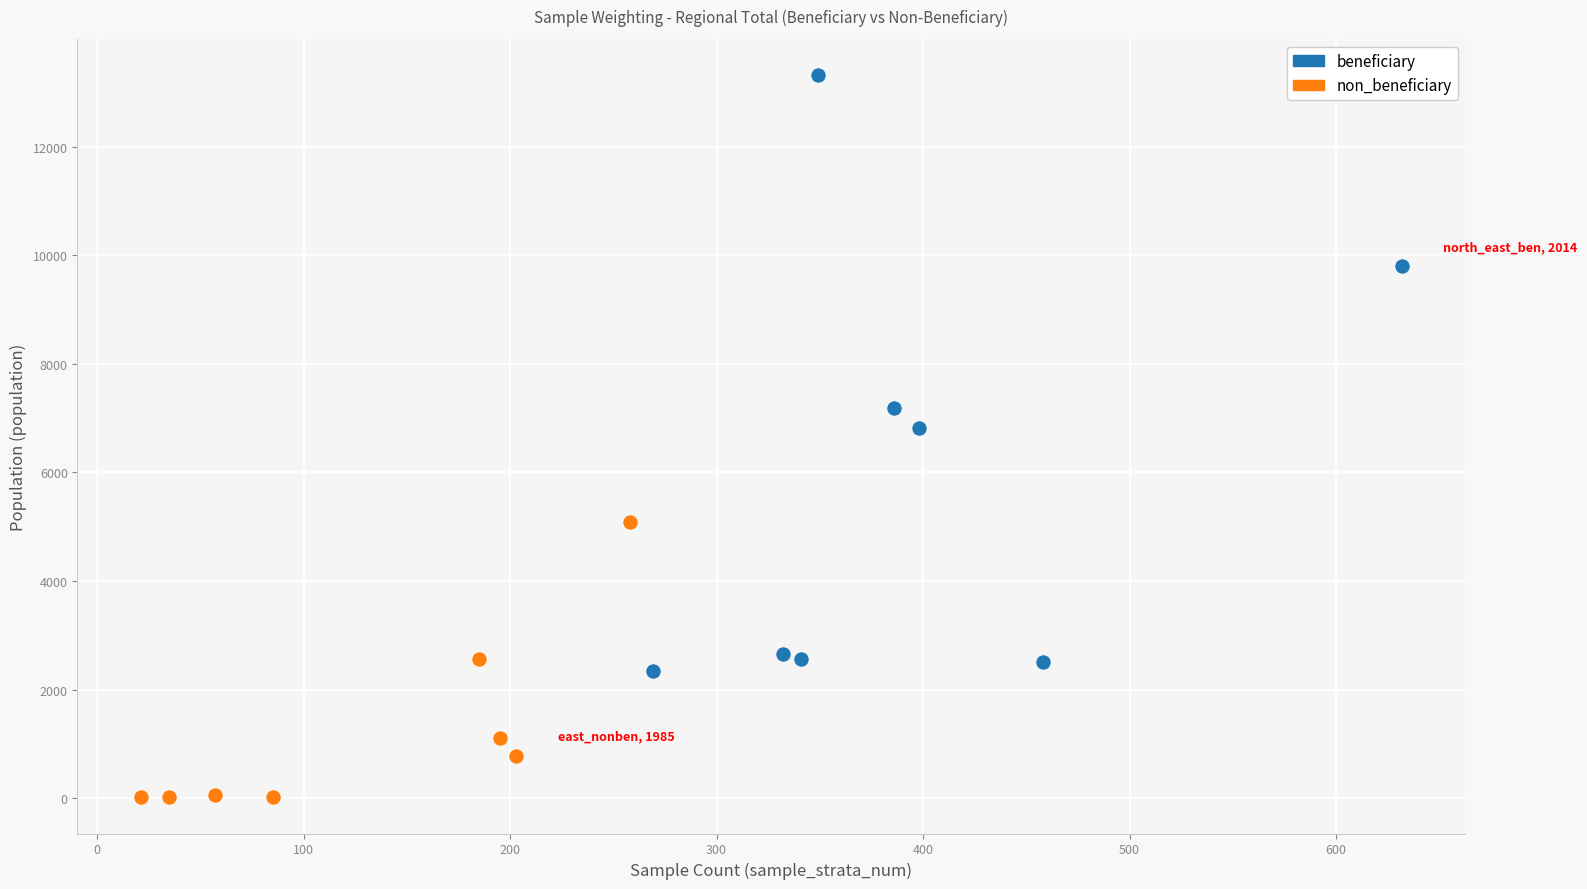

Which series reaches the maximum Y coordinate?

beneficiary